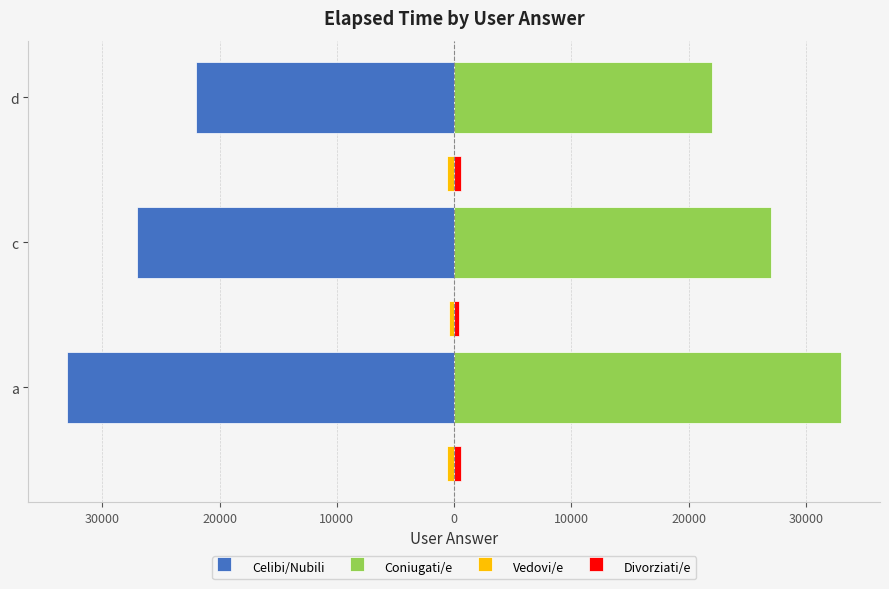

List the series in order of their peak value, lowest first.

Celibi/Nubili, Vedovi/e, Divorziati/e, Coniugati/e